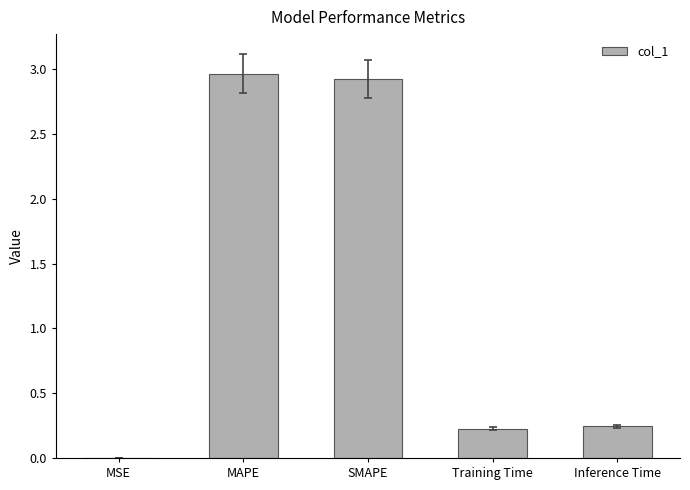

What is the sum of all values?

6.4